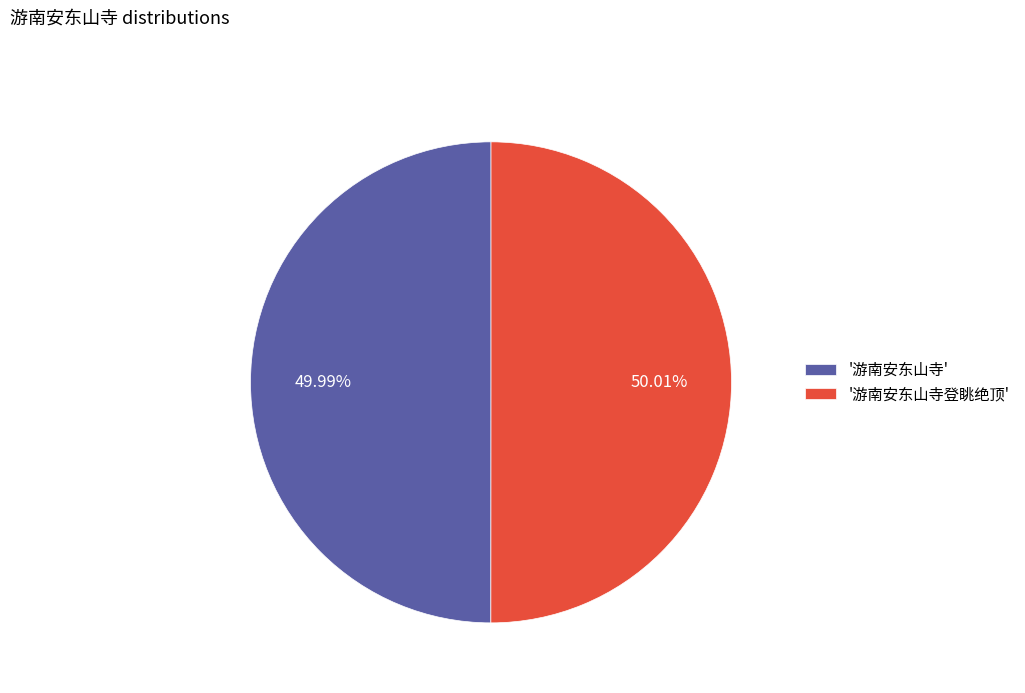

Do '游南安东山寺' and '游南安东山寺登眺绝顶' together represent more than half of the pie?

Yes